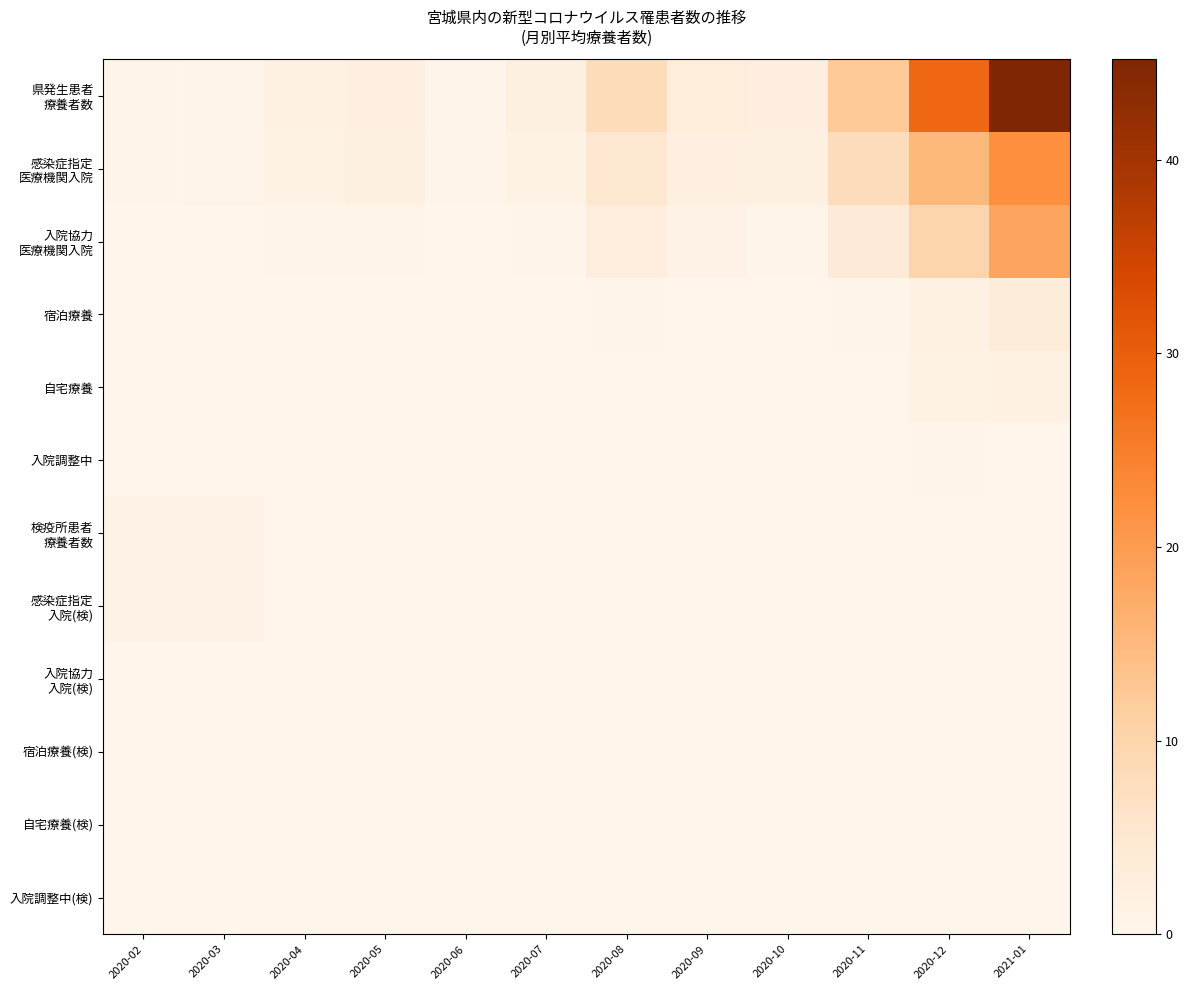

What is the total value across all series at 2020-09?

6.2